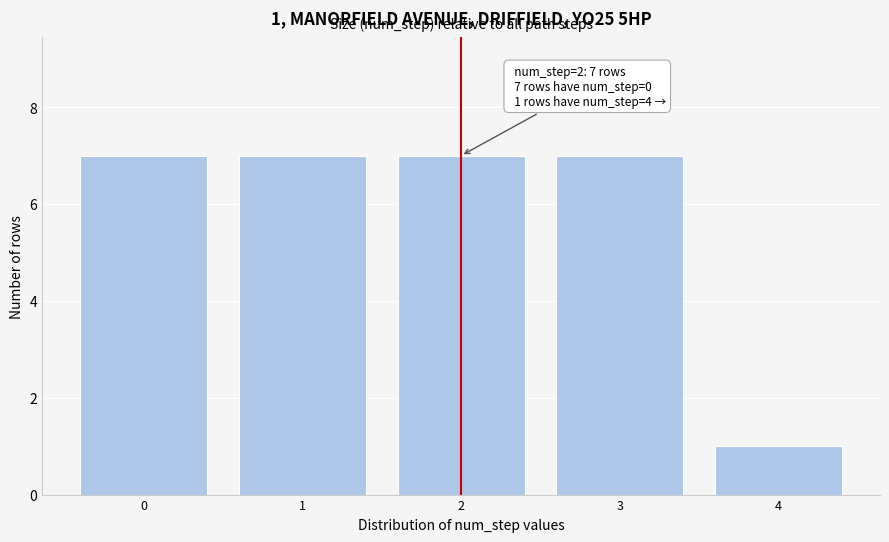

Reading right to left, list all the values displayed in this chart.

4=1	3=7	2=7	1=7	0=7